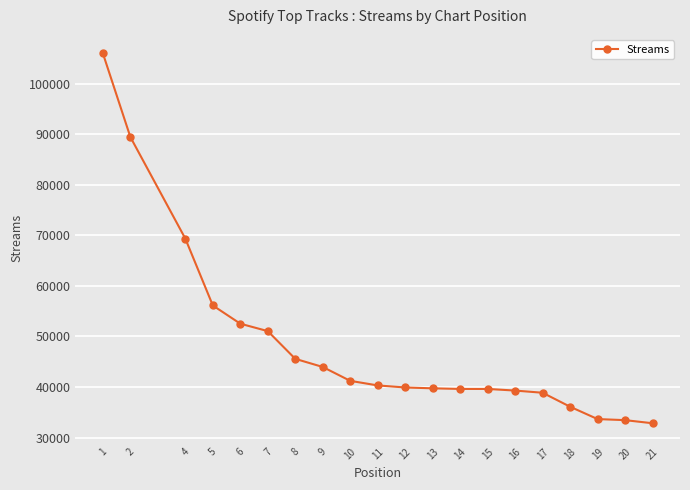

Is it true that the value at 1 is 106031?

True